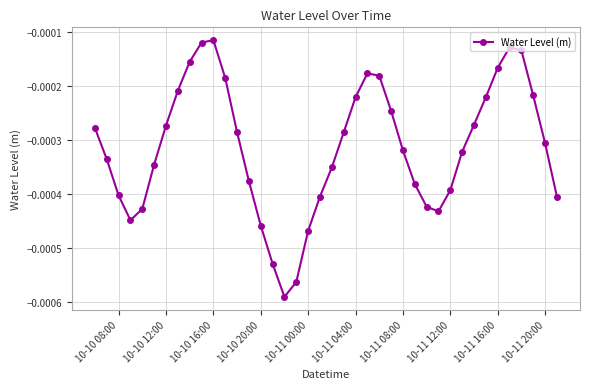

How many interior local peaks (higher than both neighbors) does the data have?

3